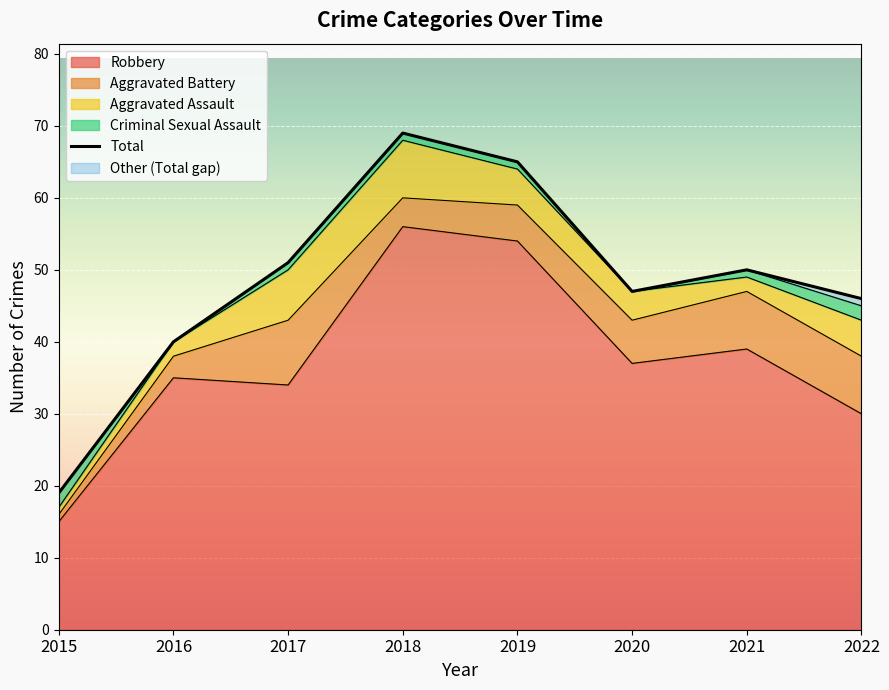

What is the value of the Total point at the 7th from the left?

50